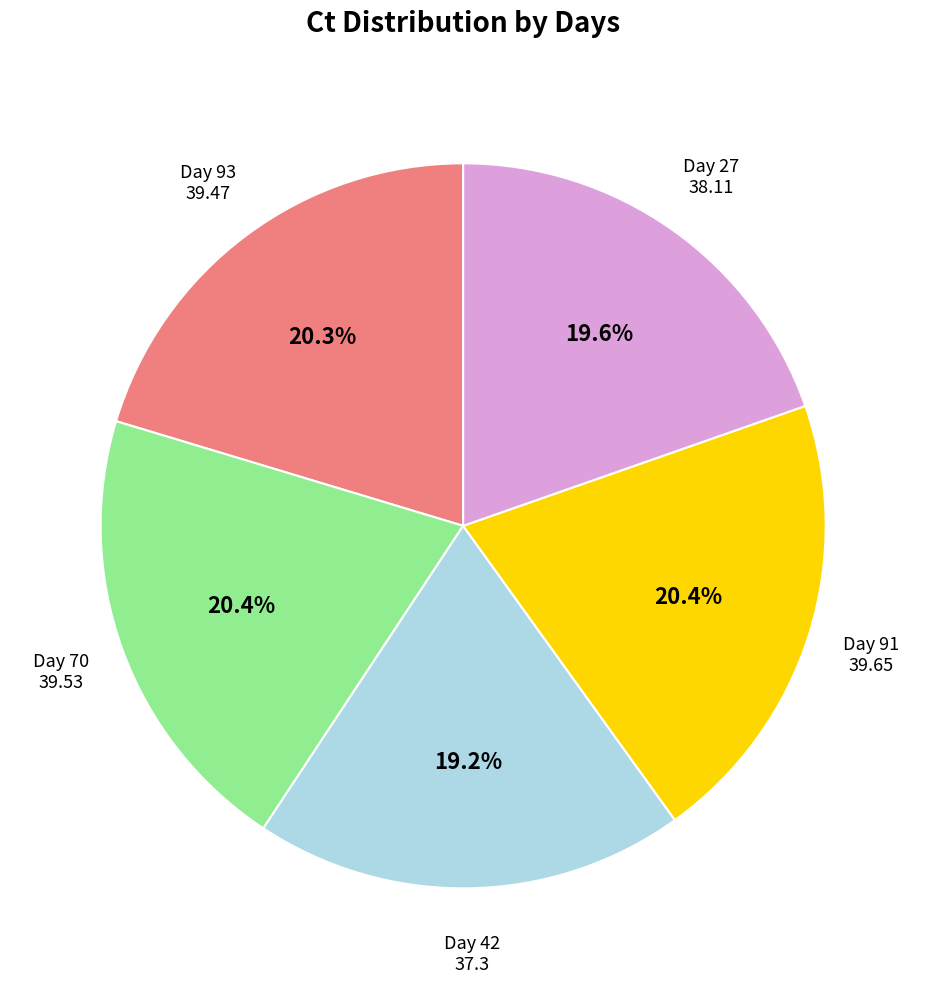

Is there a majority slice in this chart?

No